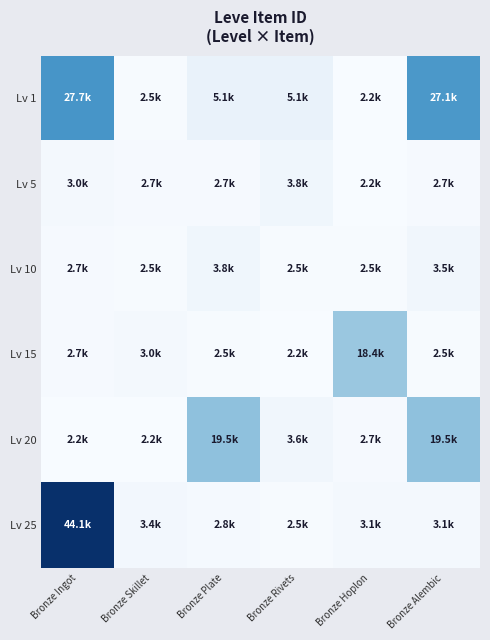

At which category is the sum across all series the highest?

Bronze Ingot